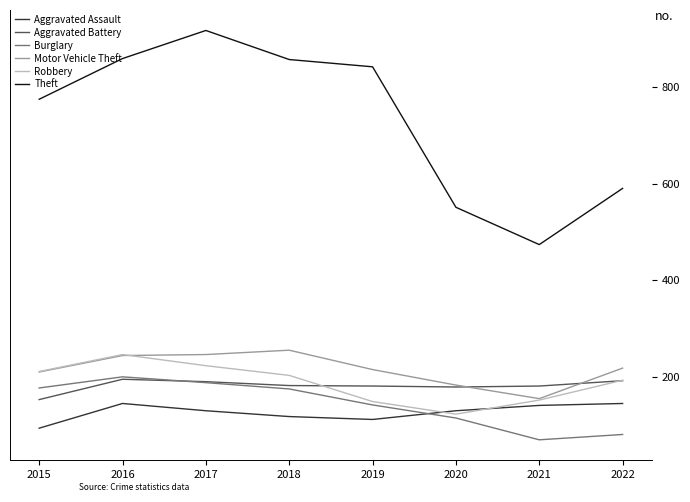

How many distinct data groups are displayed?

6